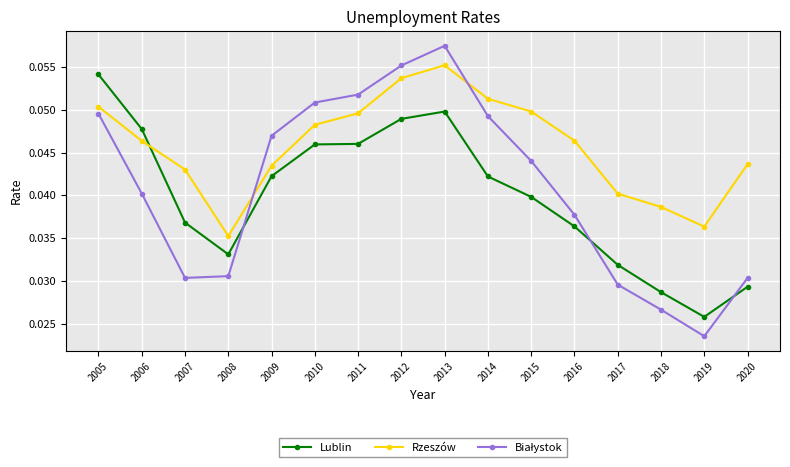

How many lines are shown in the chart?

3